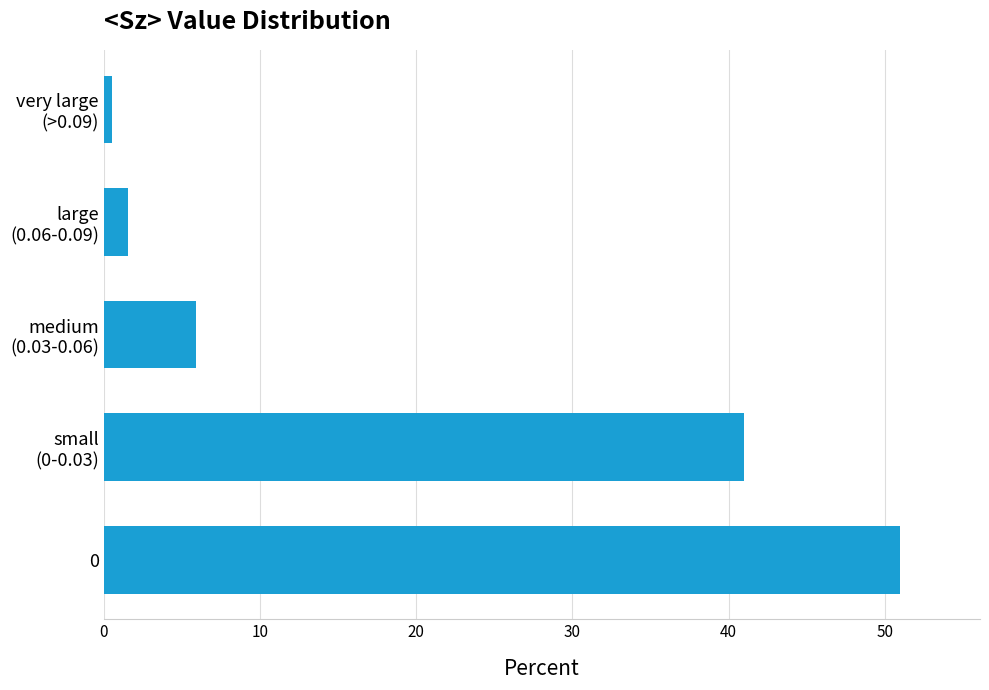

List the labels in order of value, smallest first.

very large
(>0.09), large
(0.06-0.09), medium
(0.03-0.06), small
(0-0.03), 0